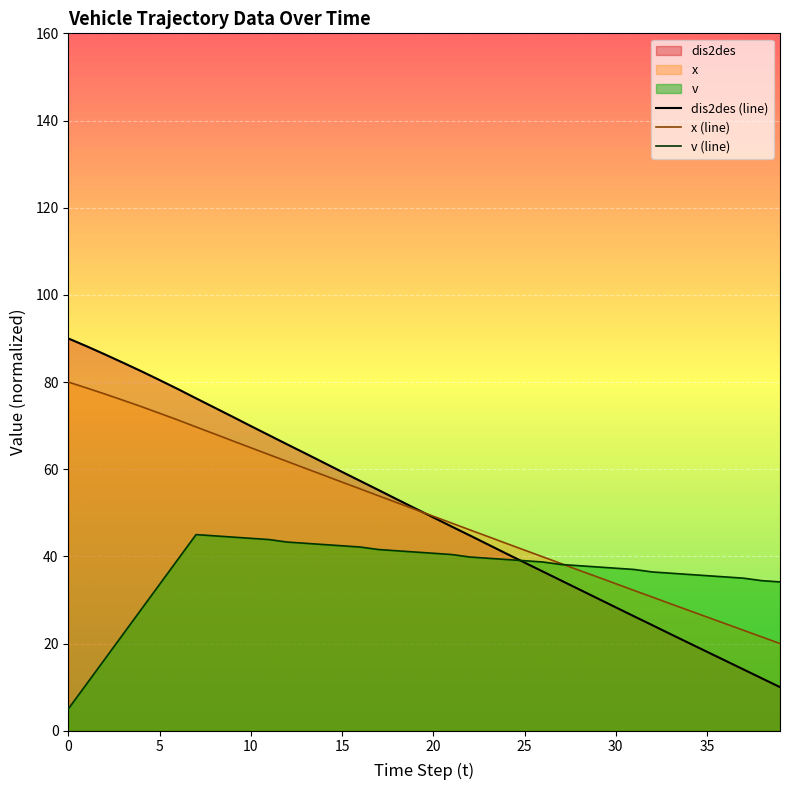

What value does the v (line) series have at 10?

44.1